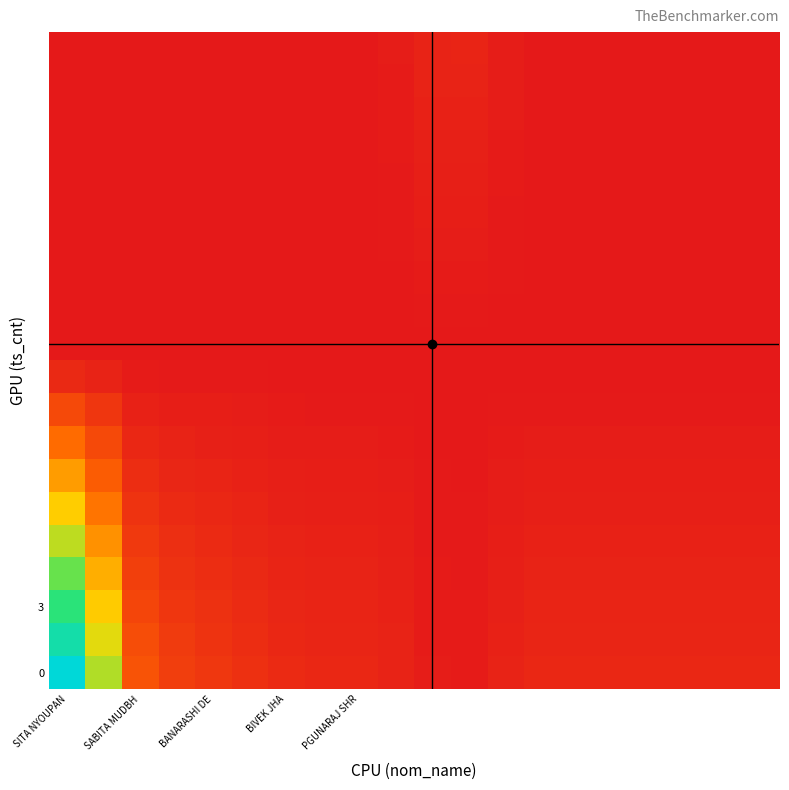

Which series has the widest spread of values?

row_0